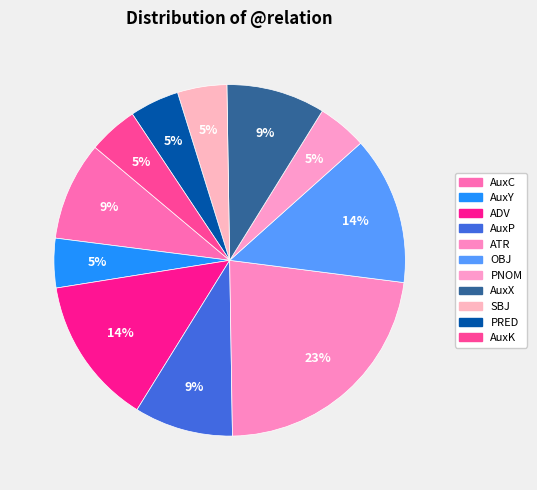

What is the change in value from AuxC to ADV?

+1